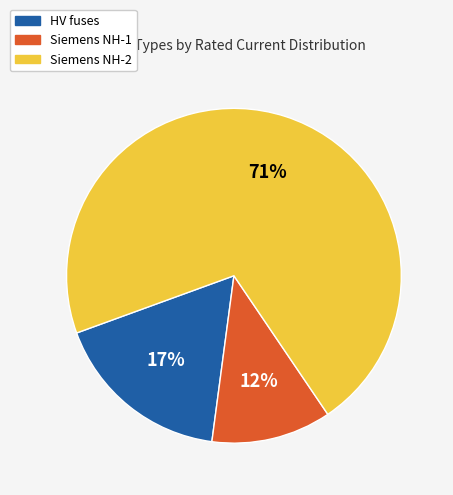

Is there a majority slice in this chart?

Yes